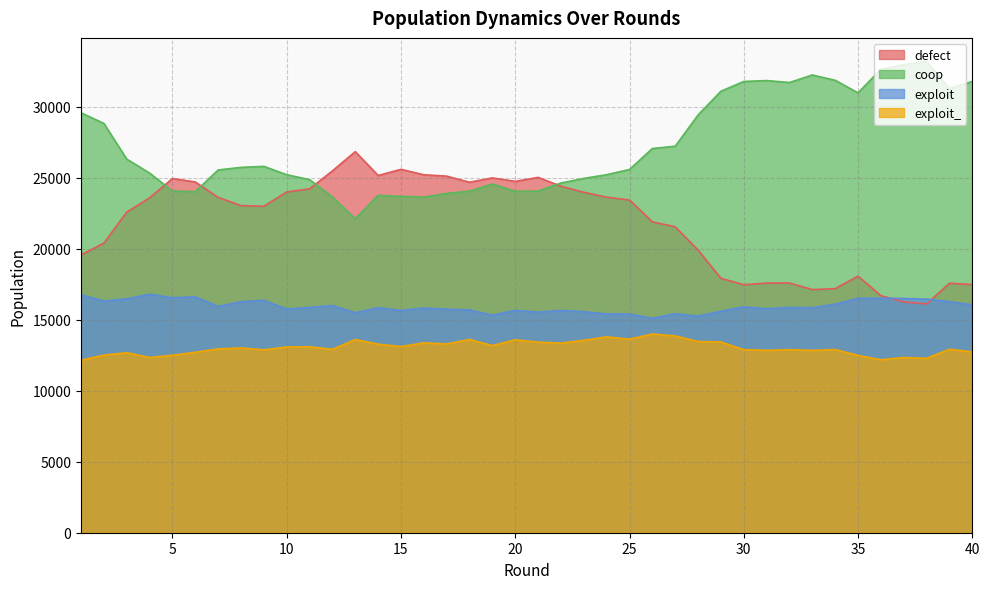

Does the chart have visible grid lines?

Yes